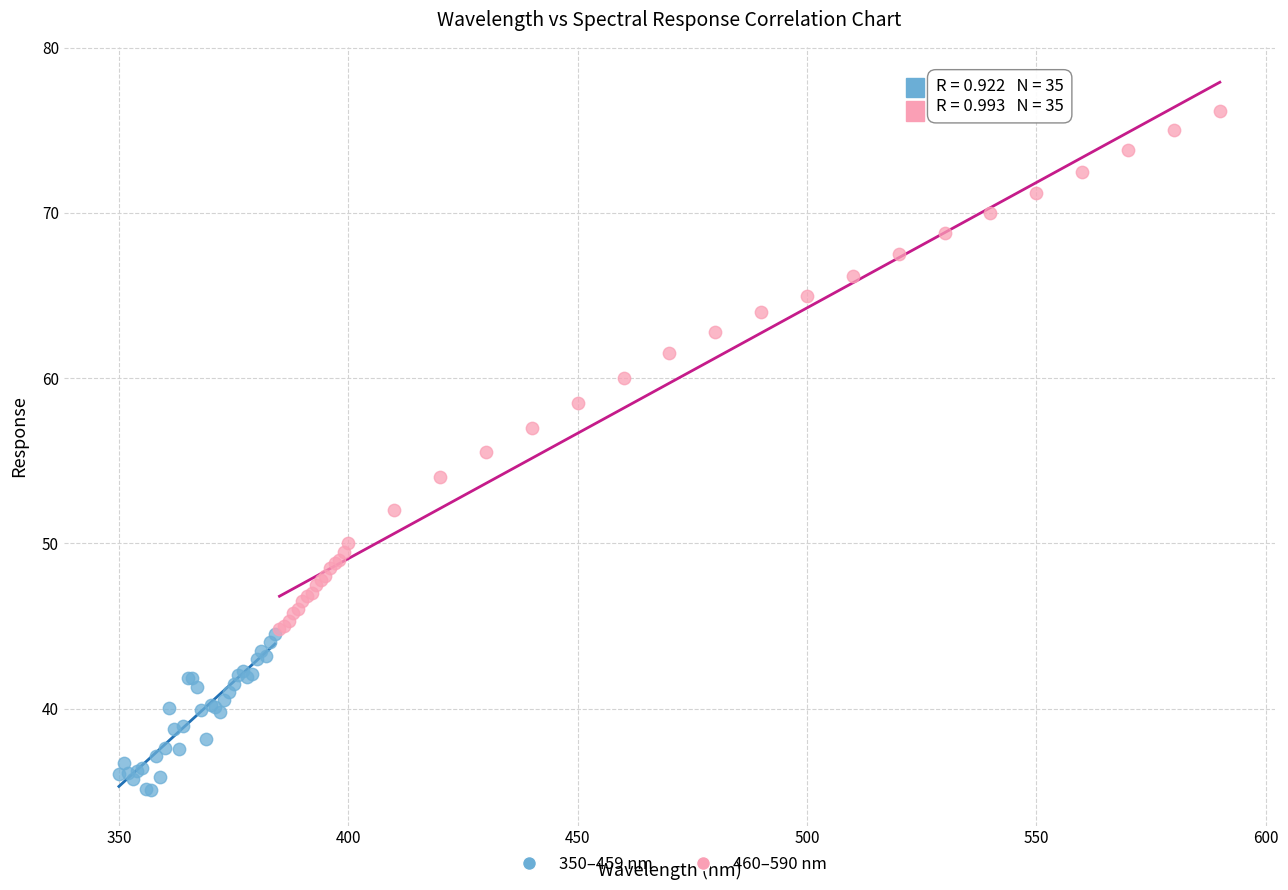

What are all the series names shown in the legend?

350–459 nm, 460–590 nm